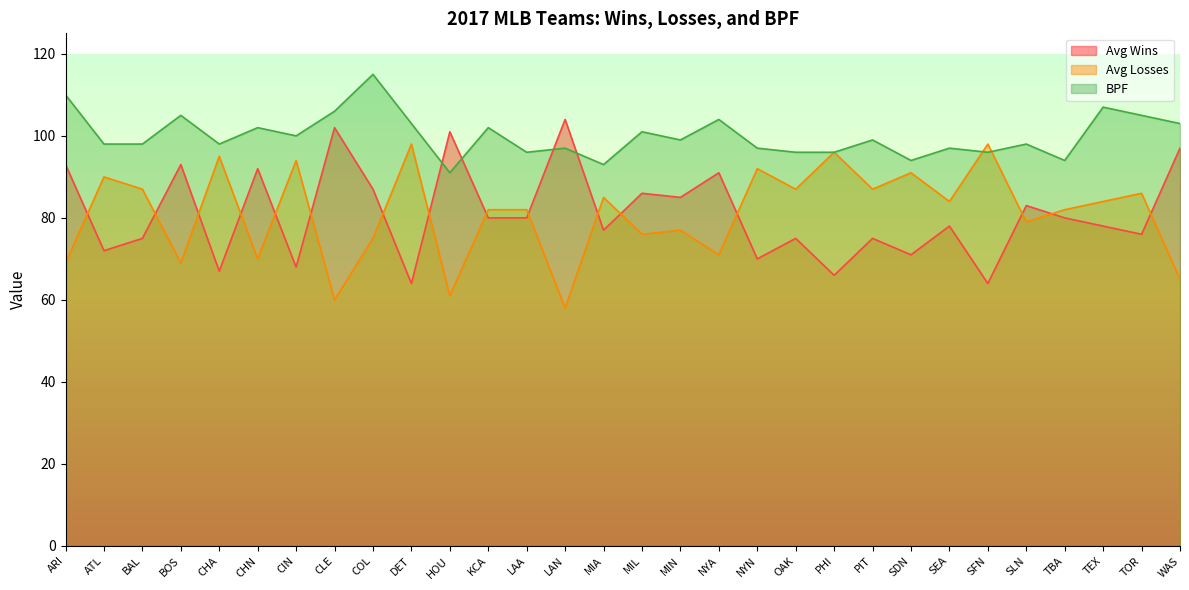

Reading left to right, what are all the values shown in this chart?

Avg Wins: ARI=93	ATL=72	BAL=75	BOS=93	CHA=67	CHN=92	CIN=68	CLE=102	COL=87	DET=64	HOU=101	KCA=80	LAA=80	LAN=104	MIA=77	MIL=86	MIN=85	NYA=91	NYN=70	OAK=75	PHI=66	PIT=75	SDN=71	SEA=78	SFN=64	SLN=83	TBA=80	TEX=78	TOR=76	WAS=97
Avg Losses: ARI=69	ATL=90	BAL=87	BOS=69	CHA=95	CHN=70	CIN=94	CLE=60	COL=75	DET=98	HOU=61	KCA=82	LAA=82	LAN=58	MIA=85	MIL=76	MIN=77	NYA=71	NYN=92	OAK=87	PHI=96	PIT=87	SDN=91	SEA=84	SFN=98	SLN=79	TBA=82	TEX=84	TOR=86	WAS=65
BPF: ARI=110	ATL=98	BAL=98	BOS=105	CHA=98	CHN=102	CIN=100	CLE=106	COL=115	DET=103	HOU=91	KCA=102	LAA=96	LAN=97	MIA=93	MIL=101	MIN=99	NYA=104	NYN=97	OAK=96	PHI=96	PIT=99	SDN=94	SEA=97	SFN=96	SLN=98	TBA=94	TEX=107	TOR=105	WAS=103